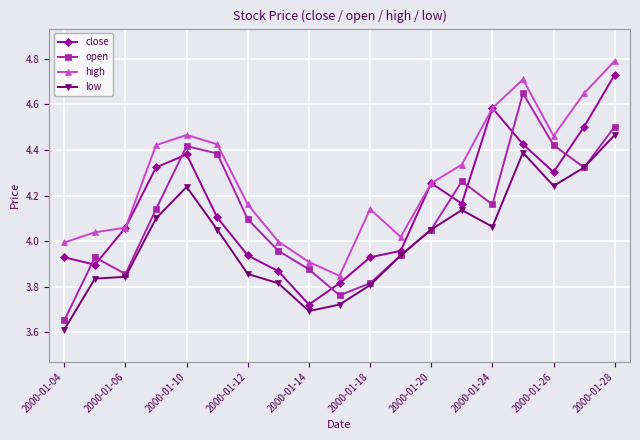

What is the maximum value for high?

4.8